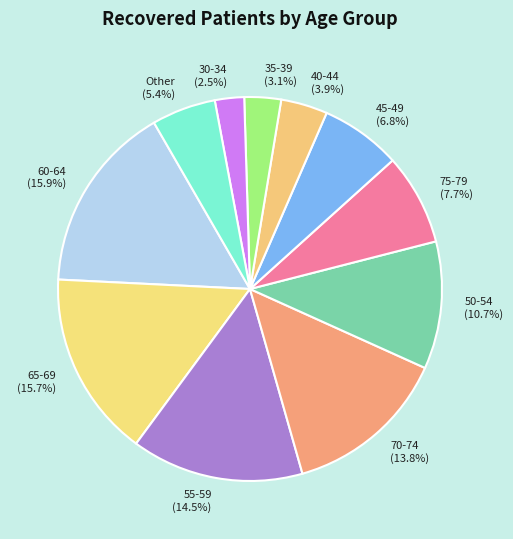

Which has a higher value, 75-79 (7.7%) or 35-39 (3.1%)?

75-79 (7.7%)